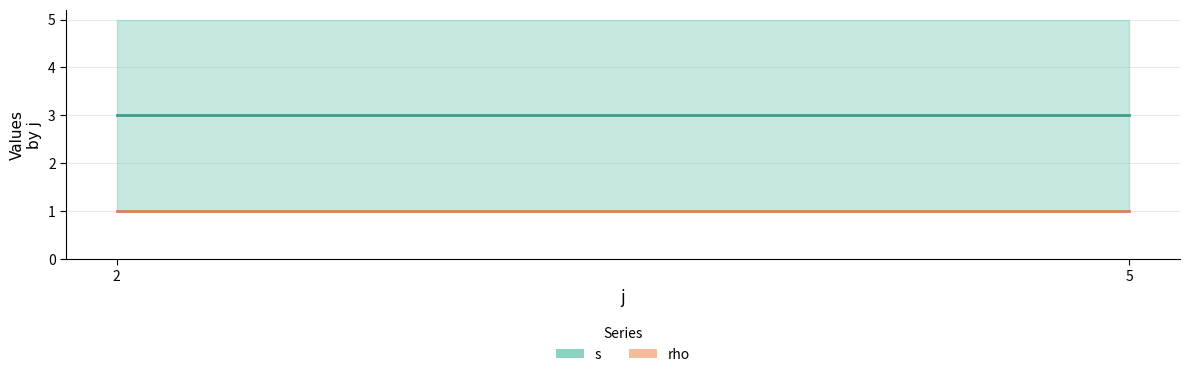

What is the sum of all s values?

6